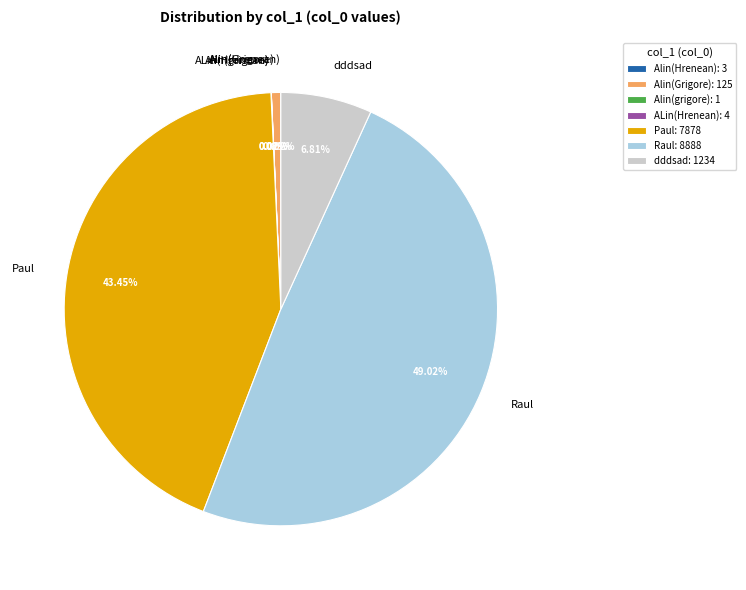

To the nearest percent, what is the difference between the largest and smallest slice percentages?

49%